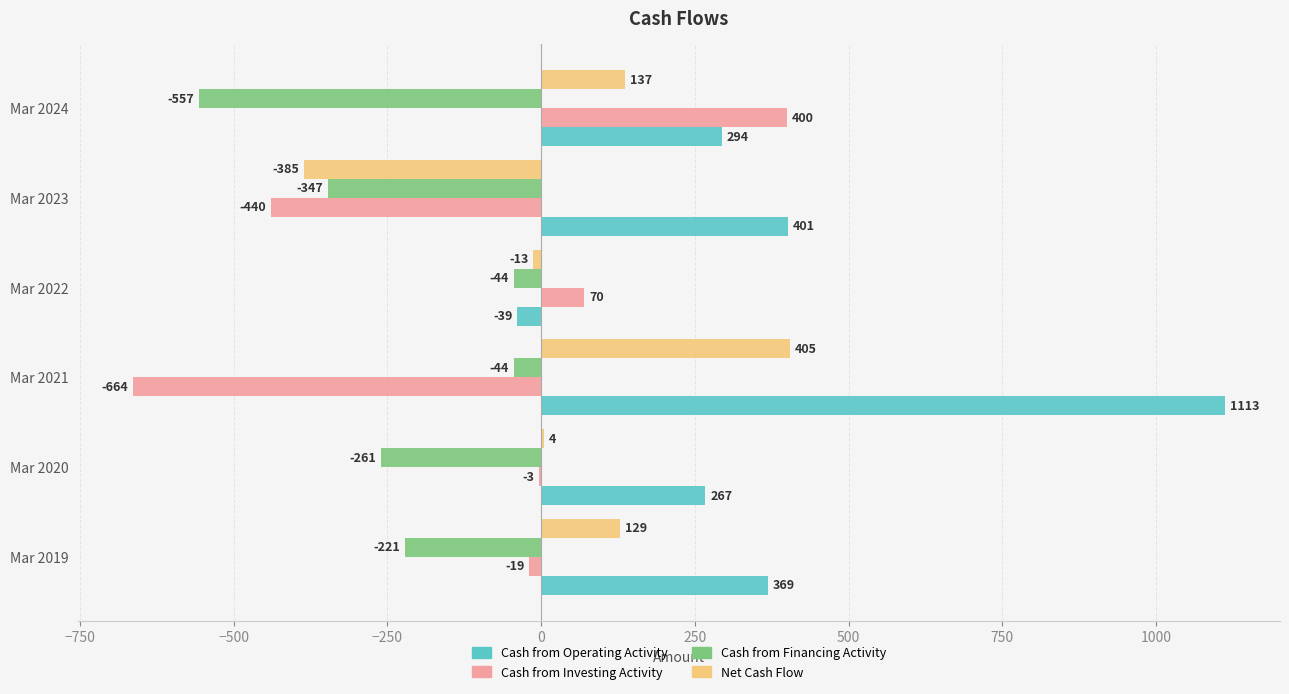

What value does the Cash from Operating Activity series have at Mar 2021?

1113